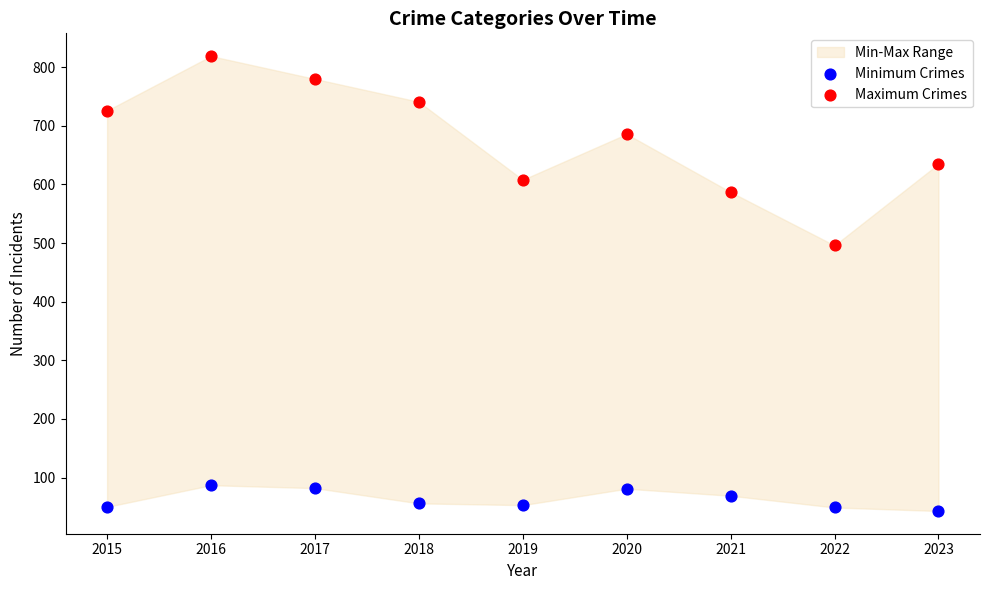

Across all data points, what is the range of Y values (max minus min)?

776